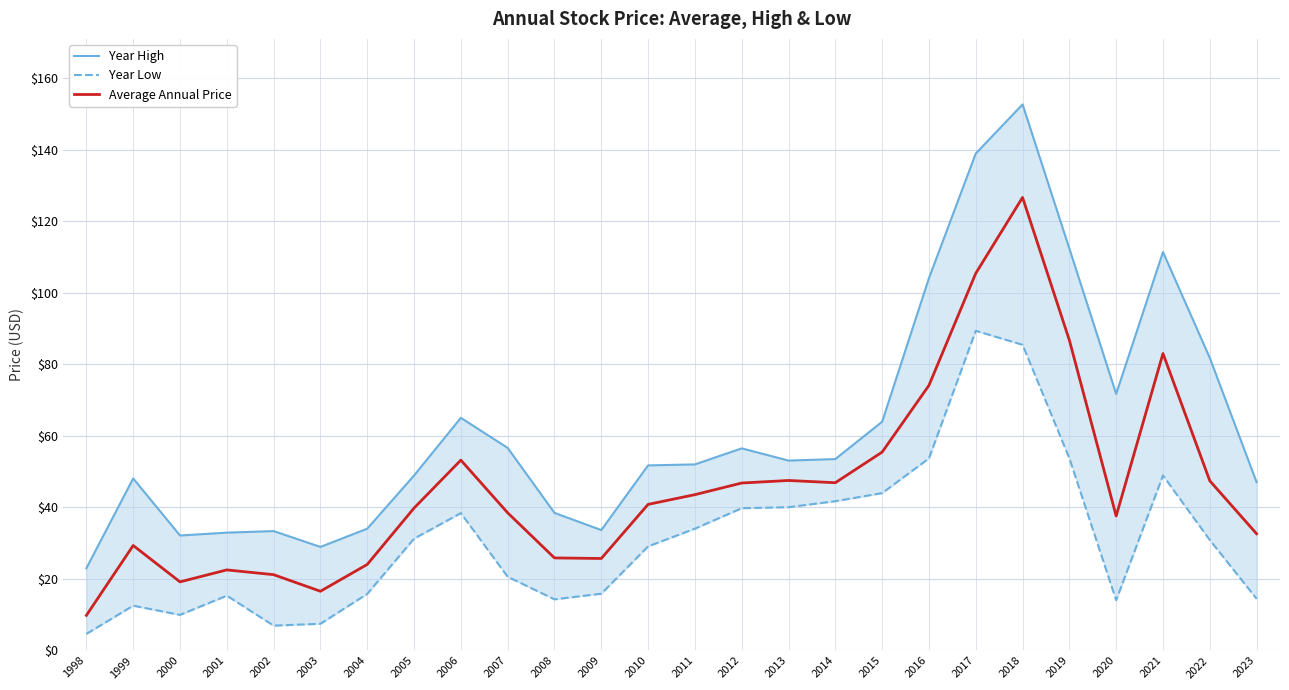

Where is Year High nearest to the value 87?

2022